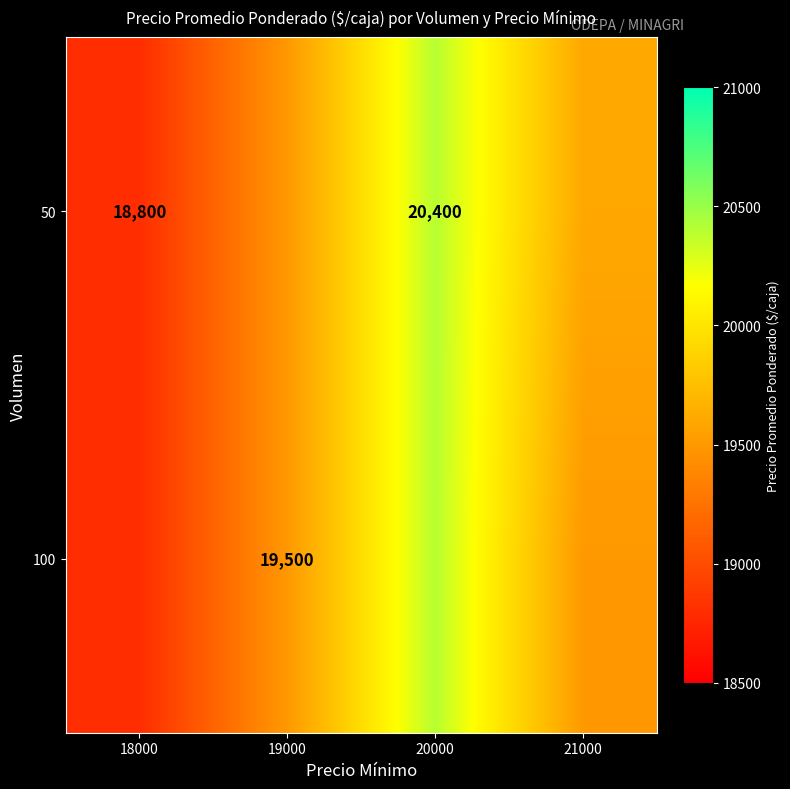

Is it true that 50 equals 7618 at 20000?

False